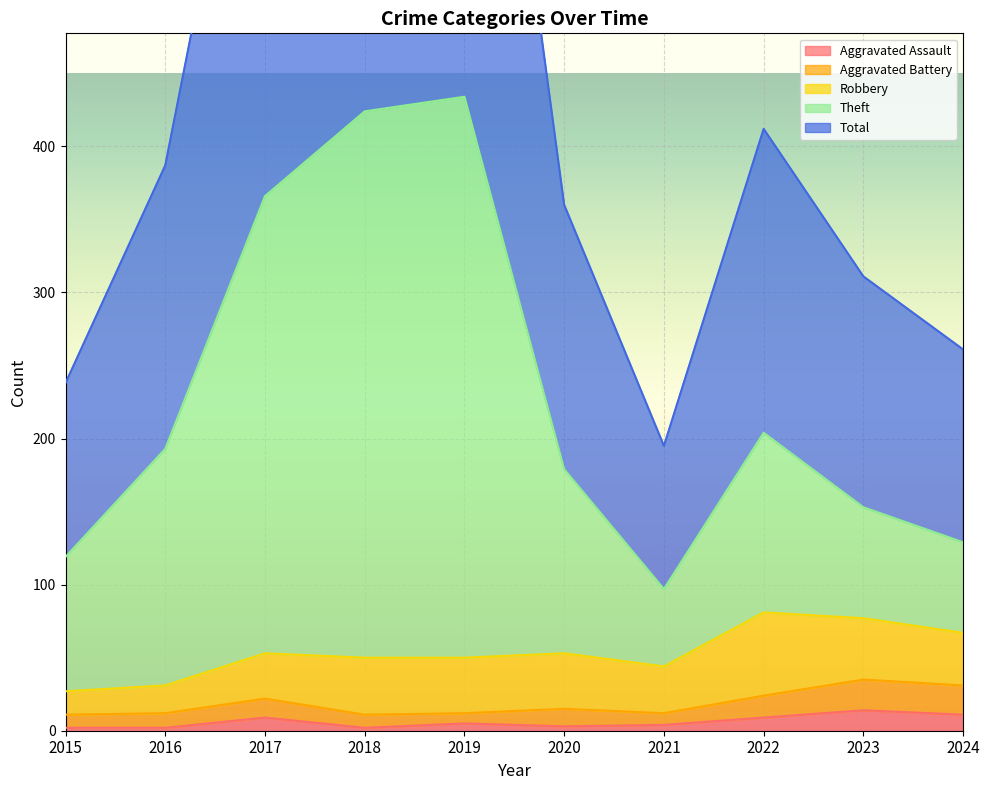

True or false: Aggravated Assault has a value of 2 at 2016.

True